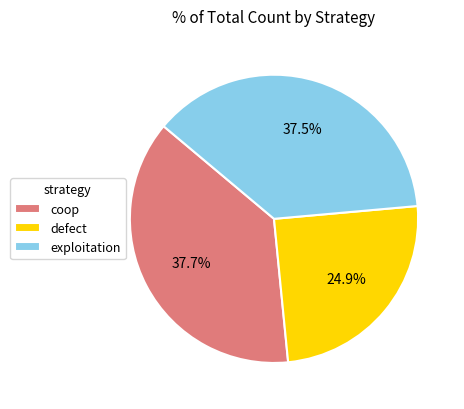

Does defect account for over 50% of the chart?

No